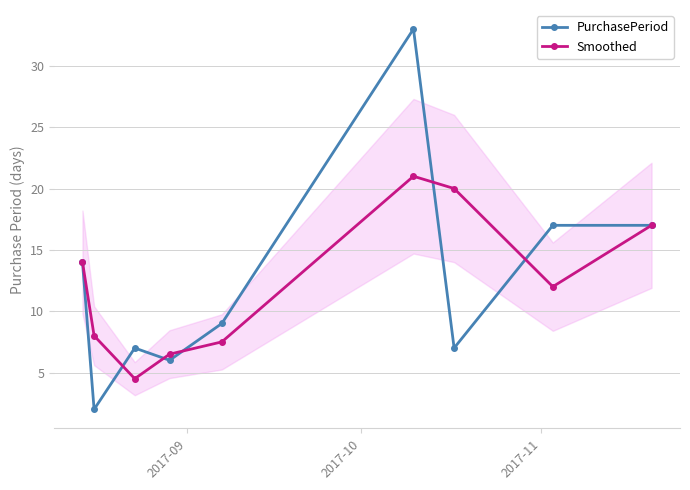

In Smoothed, how many points are lower than both neighbors (excluding endpoints)?

2